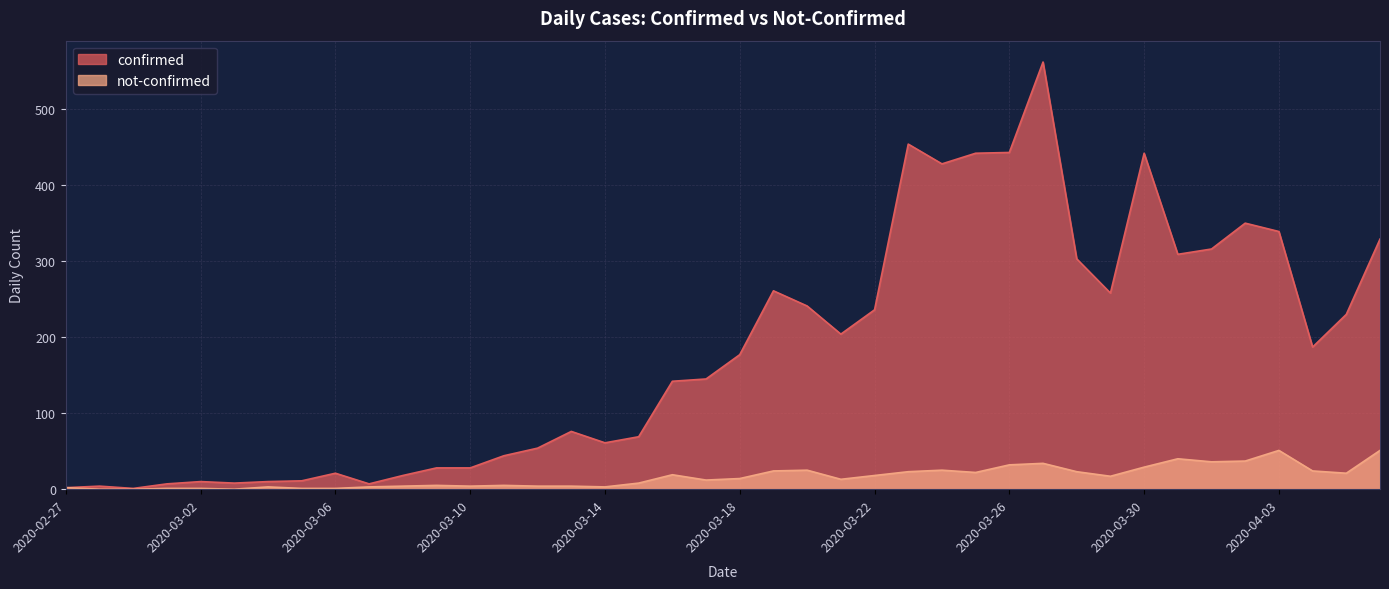

What is the sum of all confirmed values?

7257